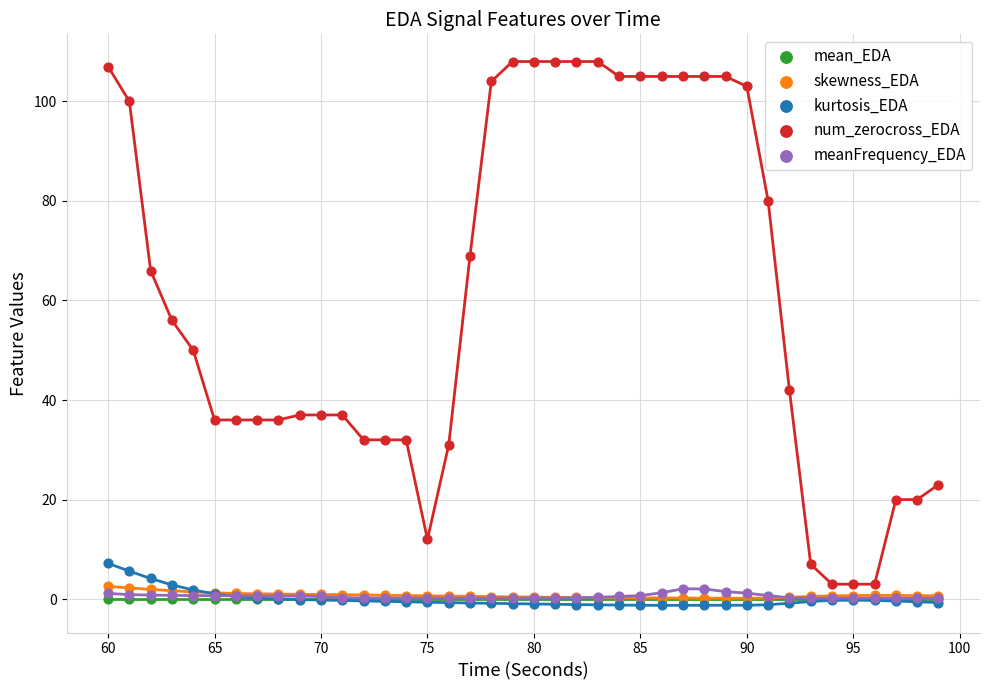

What are all the series names shown in the legend?

mean_EDA, skewness_EDA, kurtosis_EDA, num_zerocross_EDA, meanFrequency_EDA